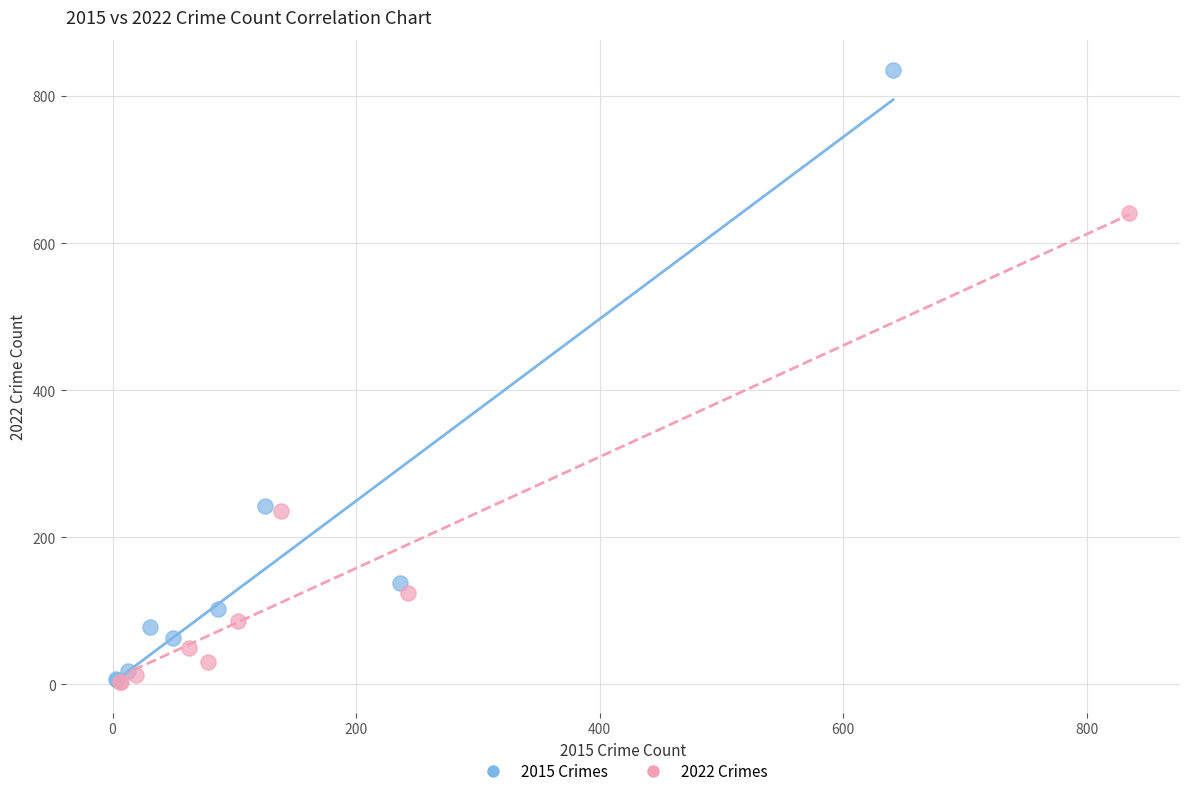

What are all the series names shown in the legend?

2015 Crimes, 2022 Crimes